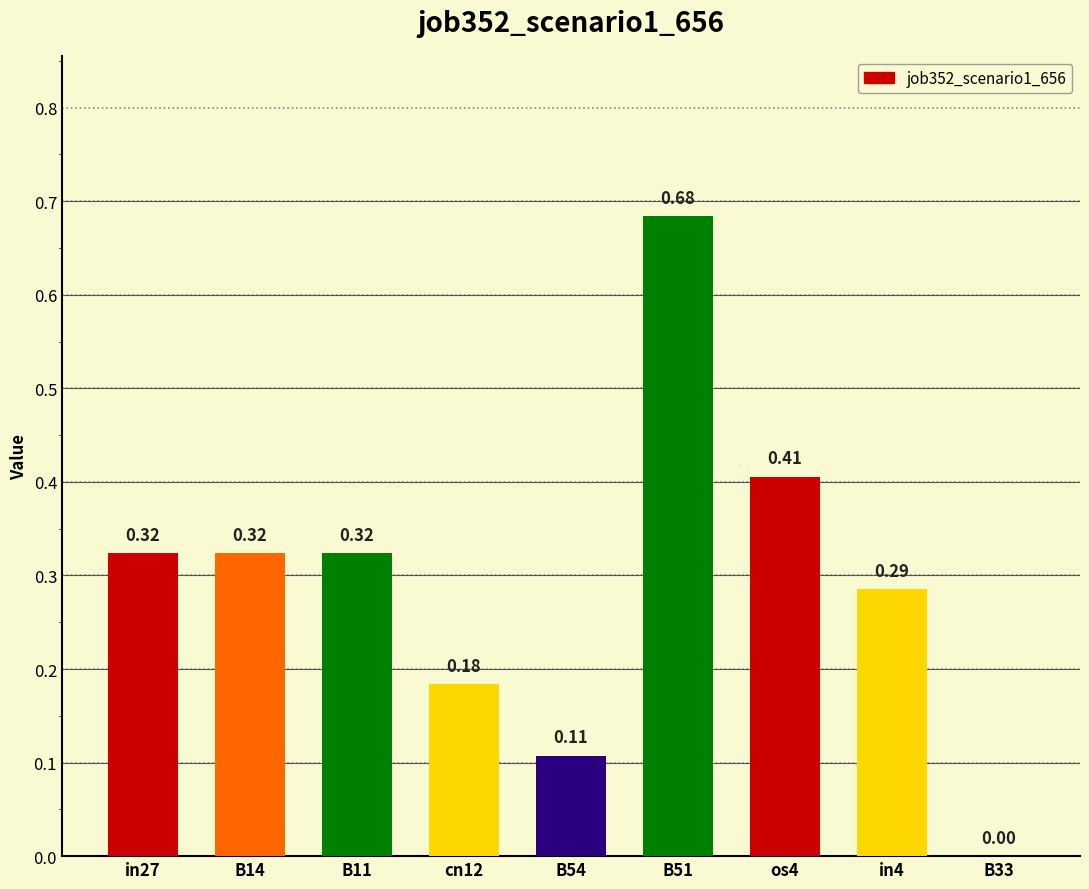

What is the sum of all values?

2.6